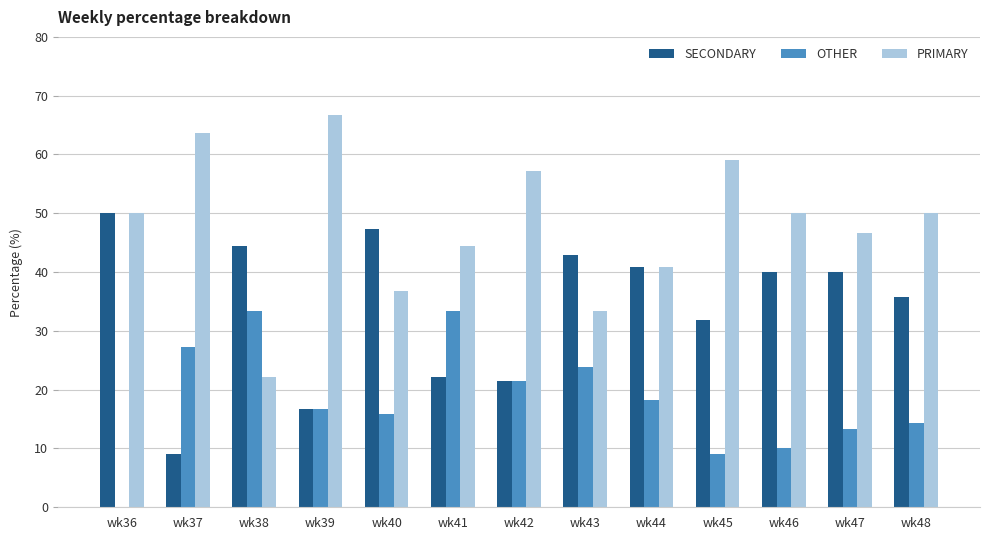

What is the sum of all SECONDARY values?

442.5